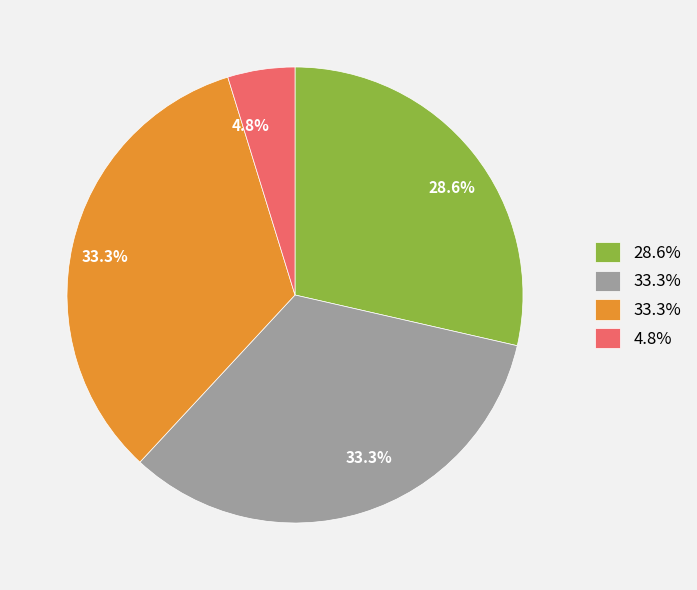

Is there a majority slice in this chart?

No